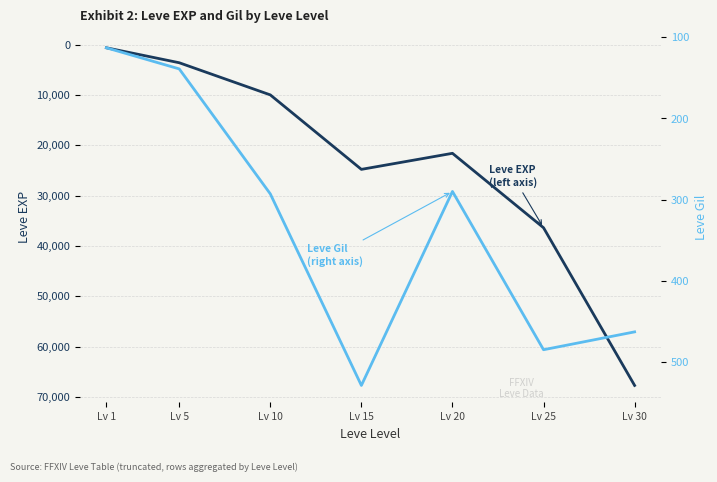

Which series has the largest total across all categories?

Leve EXP
(left axis)